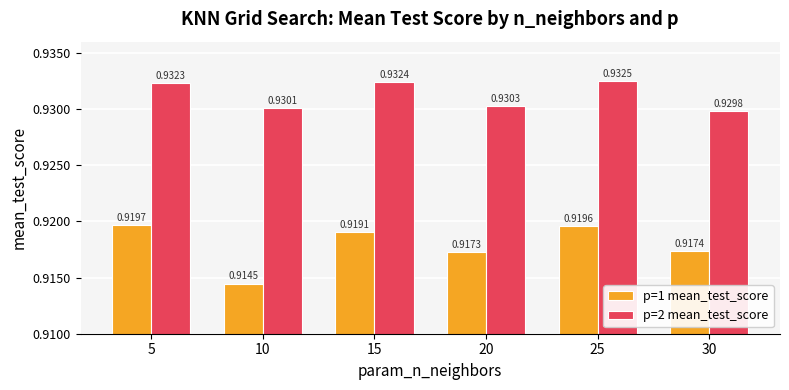

What are all the series names shown in the legend?

p=1 mean_test_score, p=2 mean_test_score